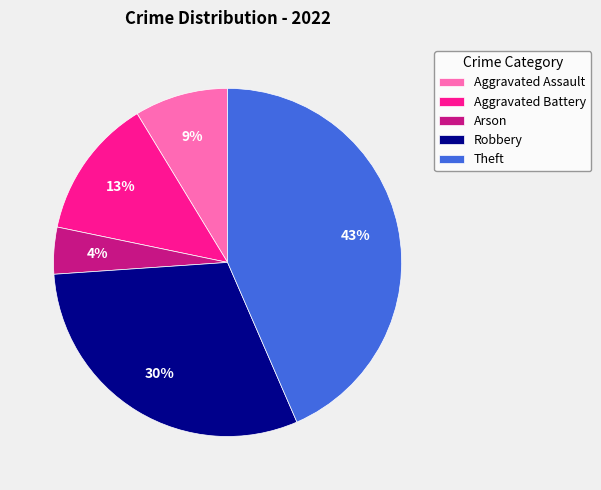

Is Theft the majority of the pie?

No